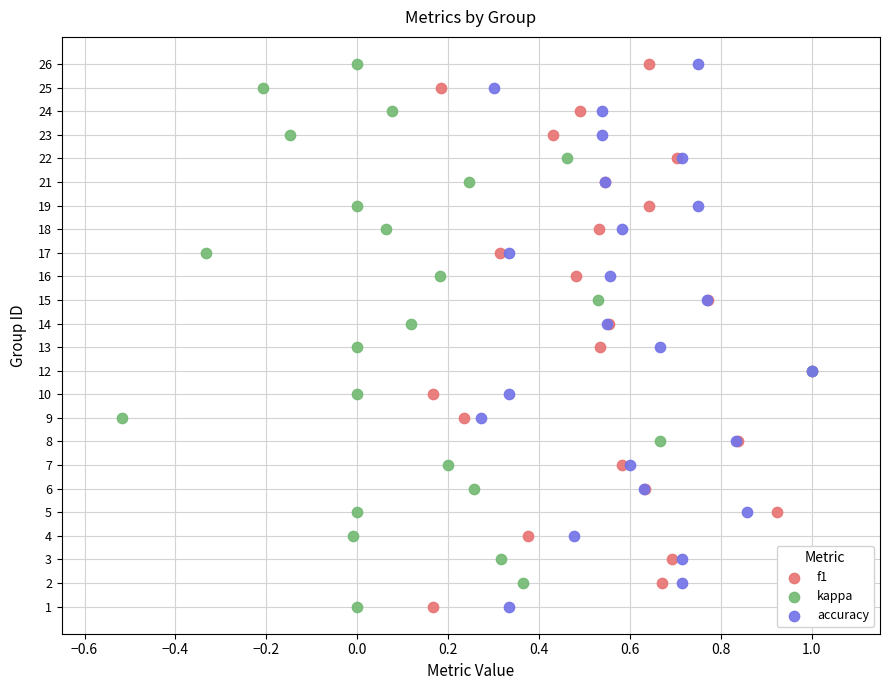

What are all the series names shown in the legend?

f1, kappa, accuracy